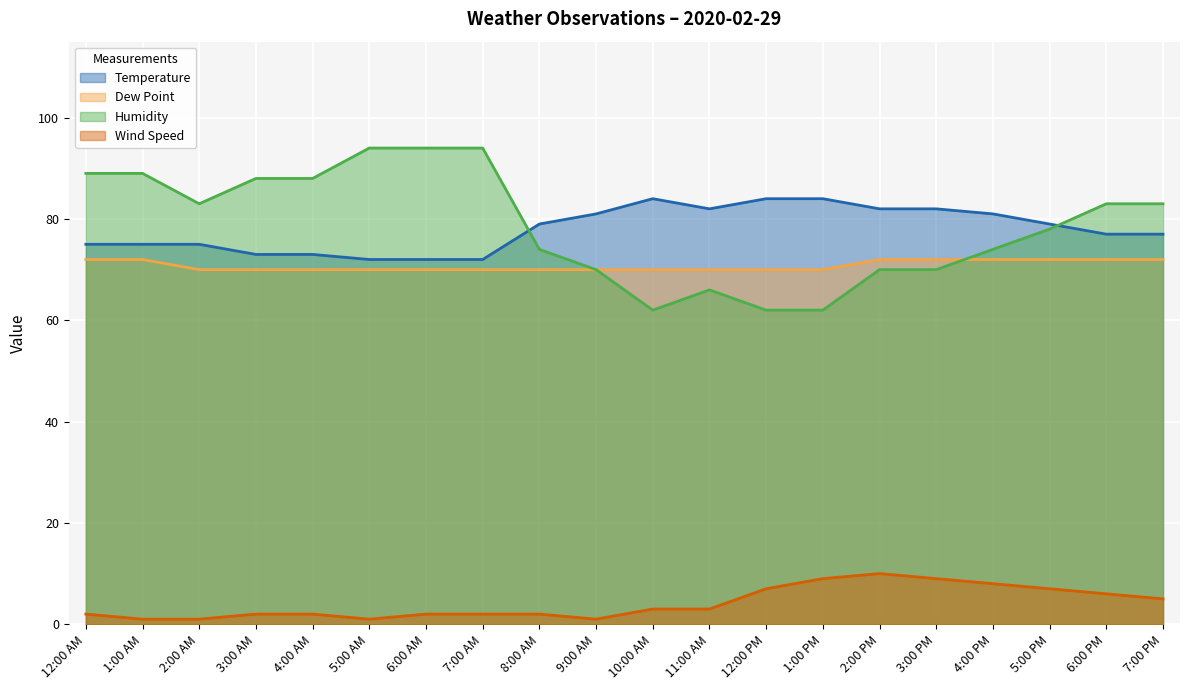

Does the chart display data point markers on the line(s)?

No